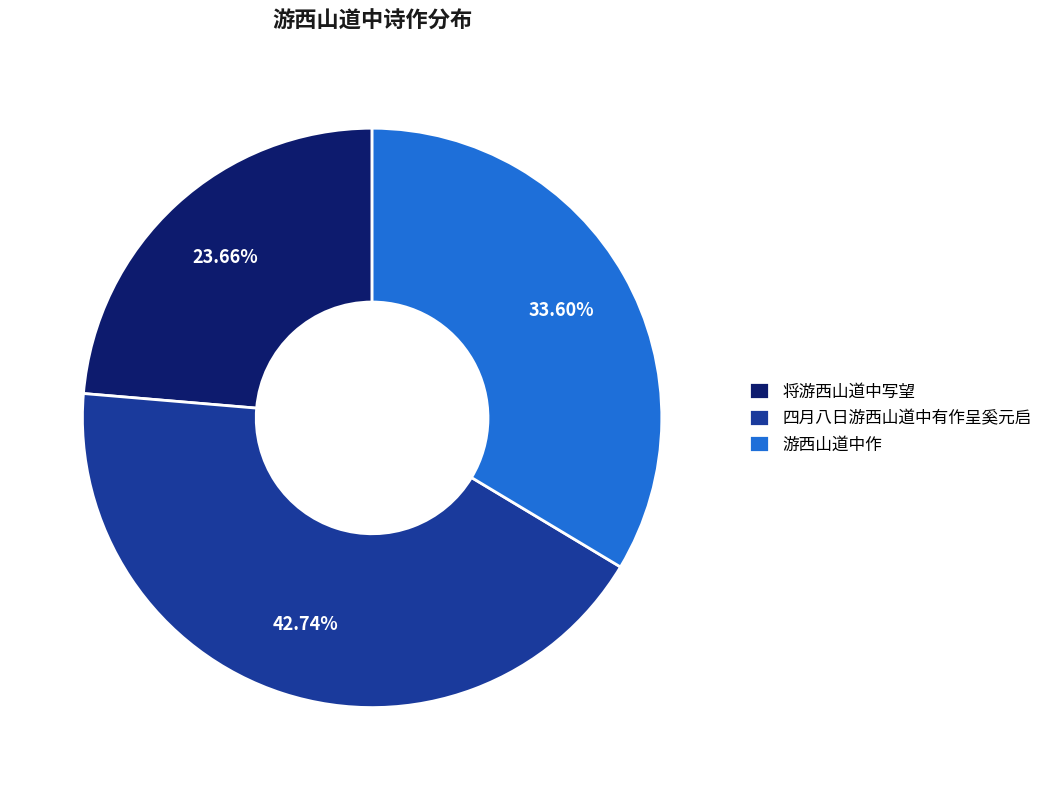

Is it true that 将游西山道中写望 is 37% of the pie?

False